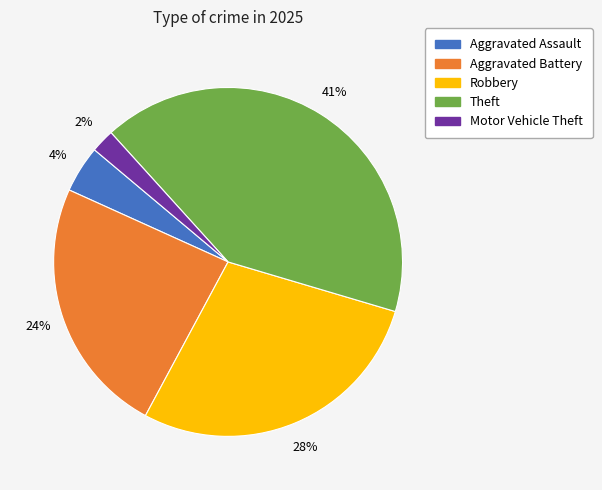

To the nearest percent, what is the difference between the largest and smallest slice percentages?

39%